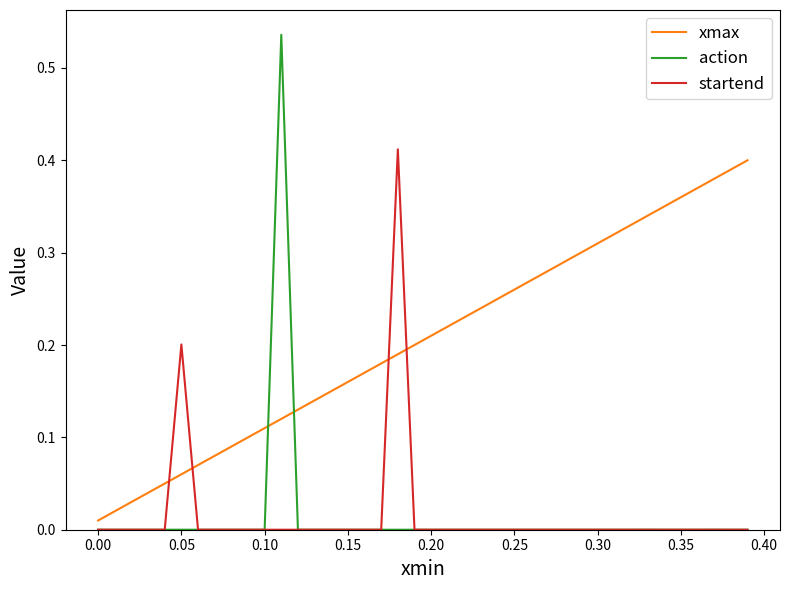

Which series ends up on top after the final intersection of xmax and action?

xmax